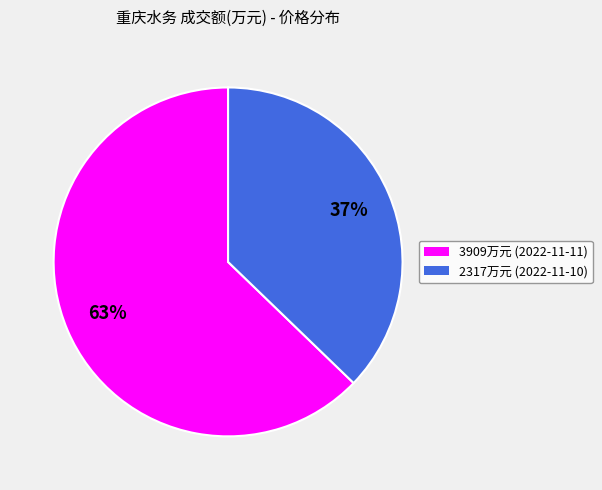

To the nearest percent, what is the average slice percentage?

50%